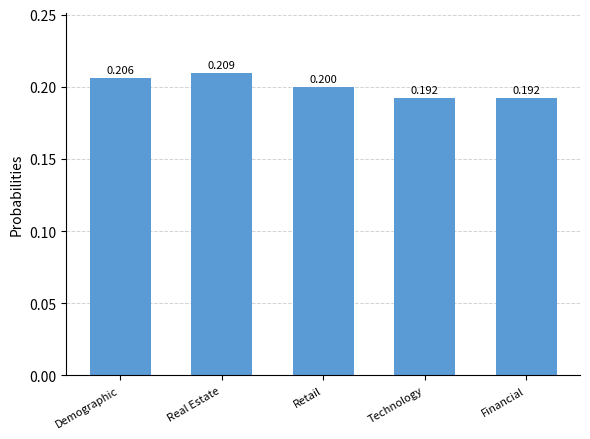

The value at Retail is 0.1. True or false?

False